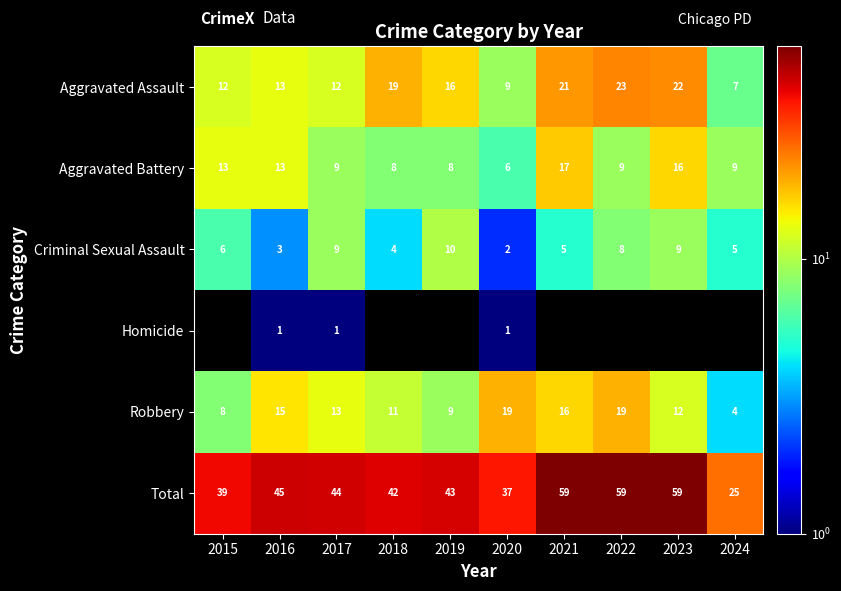

Between 2016 and 2017, which series saw the biggest shift?

Criminal Sexual Assault